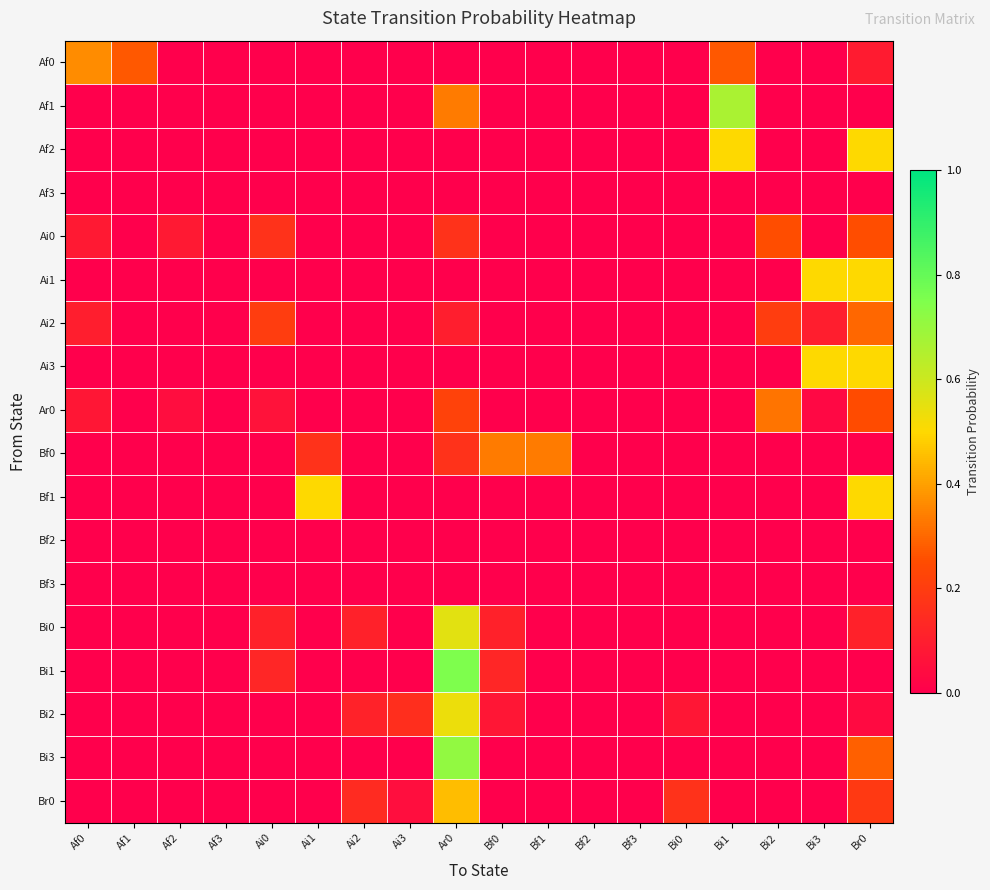

At Ar0, list the series in order from smallest to largest.

Af0, Af2, Af3, Ai1, Ai3, Bf1, Bf2, Bf3, Ai2, Ai0, Bf0, Ar0, Af1, Br0, Bi2, Bi0, Bi3, Bi1